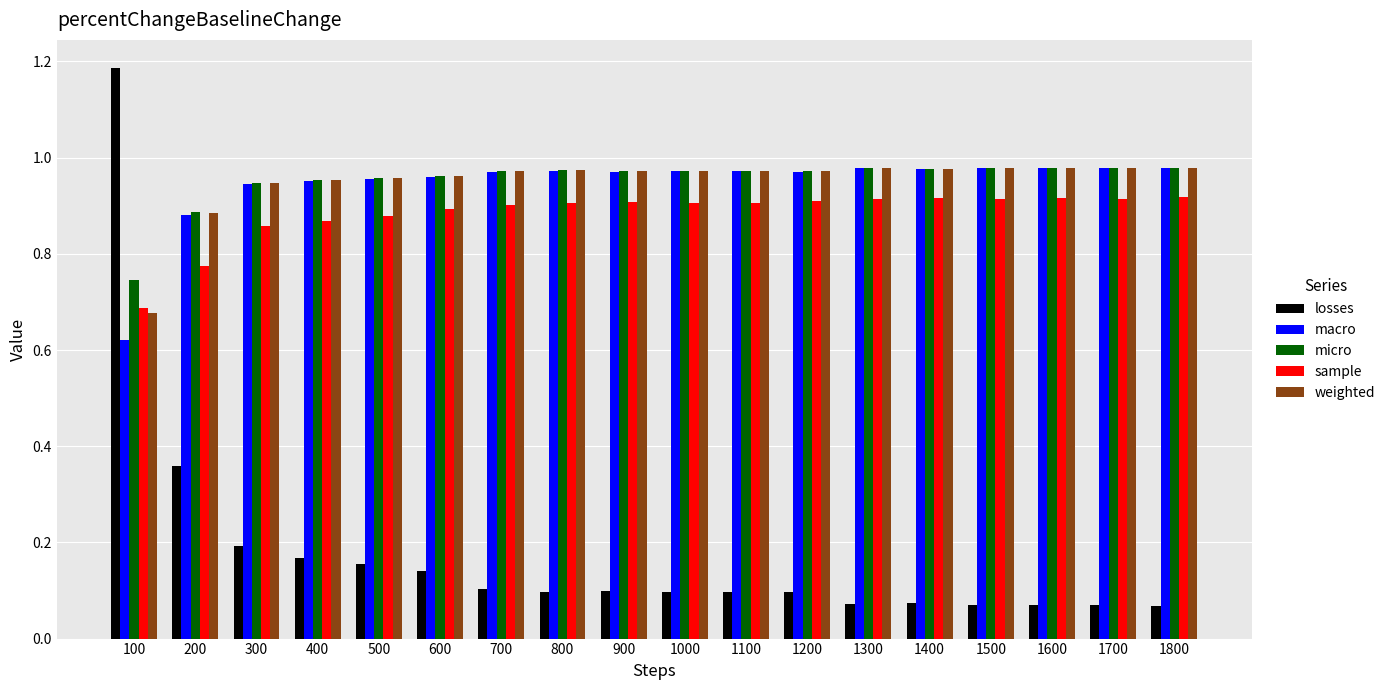

Between 200 and 1100, which series saw the biggest shift?

losses